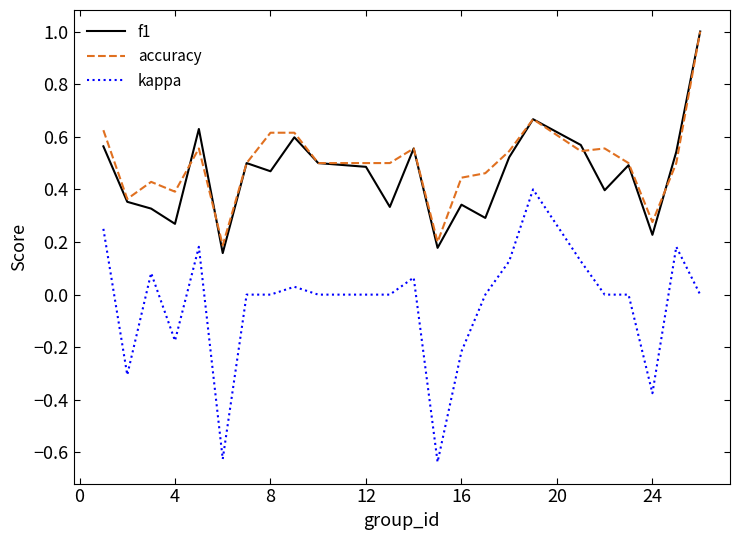

True or false: f1 and kappa cross at least once.

False